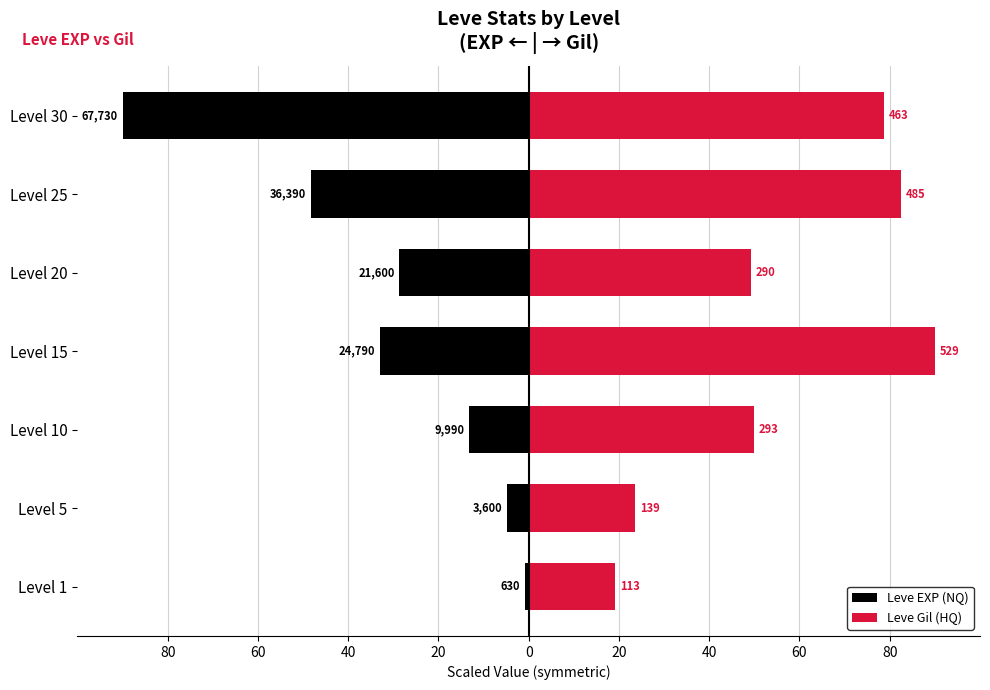

Reading left to right, what are all the values shown in this chart?

Leve EXP (NQ): -0.8	-4.8	-13.3	-32.9	-28.7	-48.4	-90.0
Leve Gil (HQ): 19.2	23.6	49.8	90.0	49.3	82.5	78.8